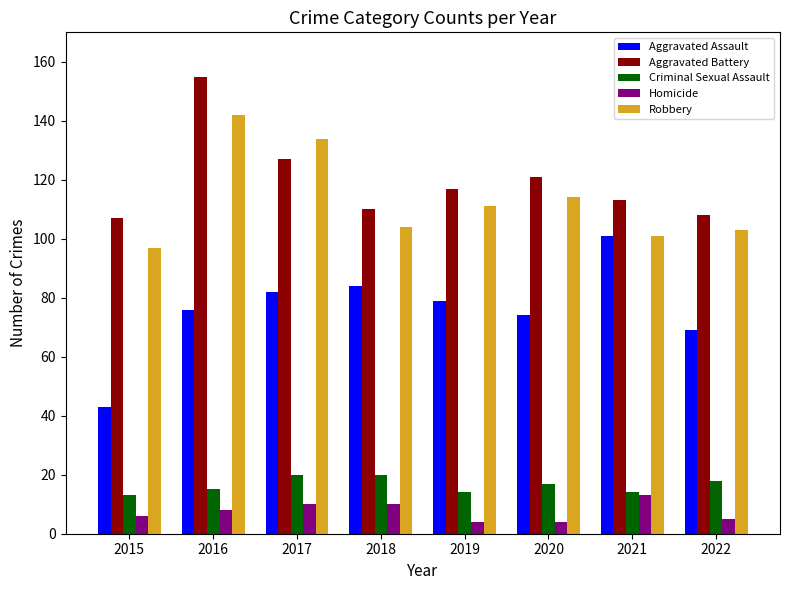

Is the value of Criminal Sexual Assault at 2019 greater than the value of Robbery at 2019?

No